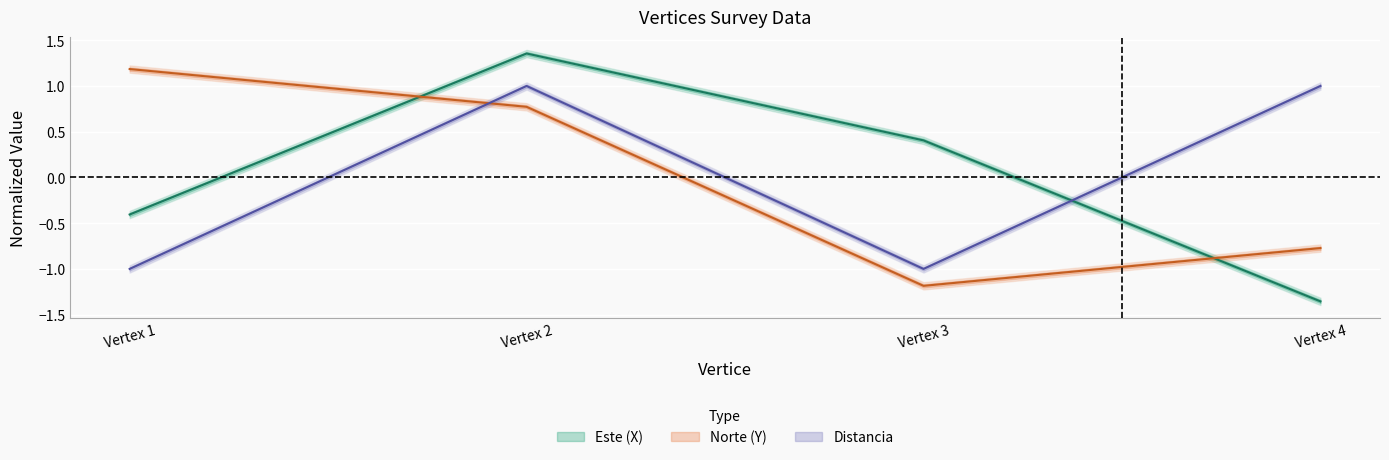

Count the number of data series in this chart.

3